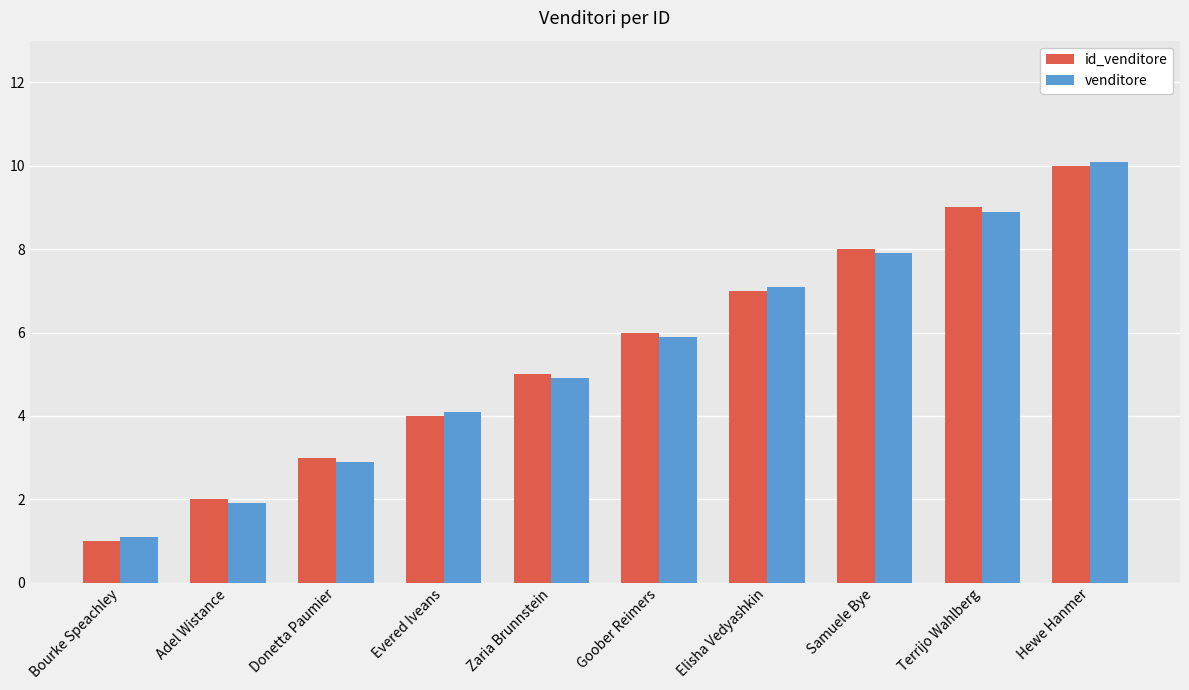

Reading left to right, what are all the values shown in this chart?

id_venditore: Bourke Speachley=1.0	Adel Wistance=2.0	Donetta Paumier=3.0	Evered Iveans=4.0	Zaria Brunnstein=5.0	Goober Reimers=6.0	Elisha Vedyashkin=7.0	Samuele Bye=8.0	Terrijo Wahlberg=9.0	Hewe Hanmer=10.0
venditore: Bourke Speachley=1.1	Adel Wistance=1.9	Donetta Paumier=2.9	Evered Iveans=4.1	Zaria Brunnstein=4.9	Goober Reimers=5.9	Elisha Vedyashkin=7.1	Samuele Bye=7.9	Terrijo Wahlberg=8.9	Hewe Hanmer=10.1